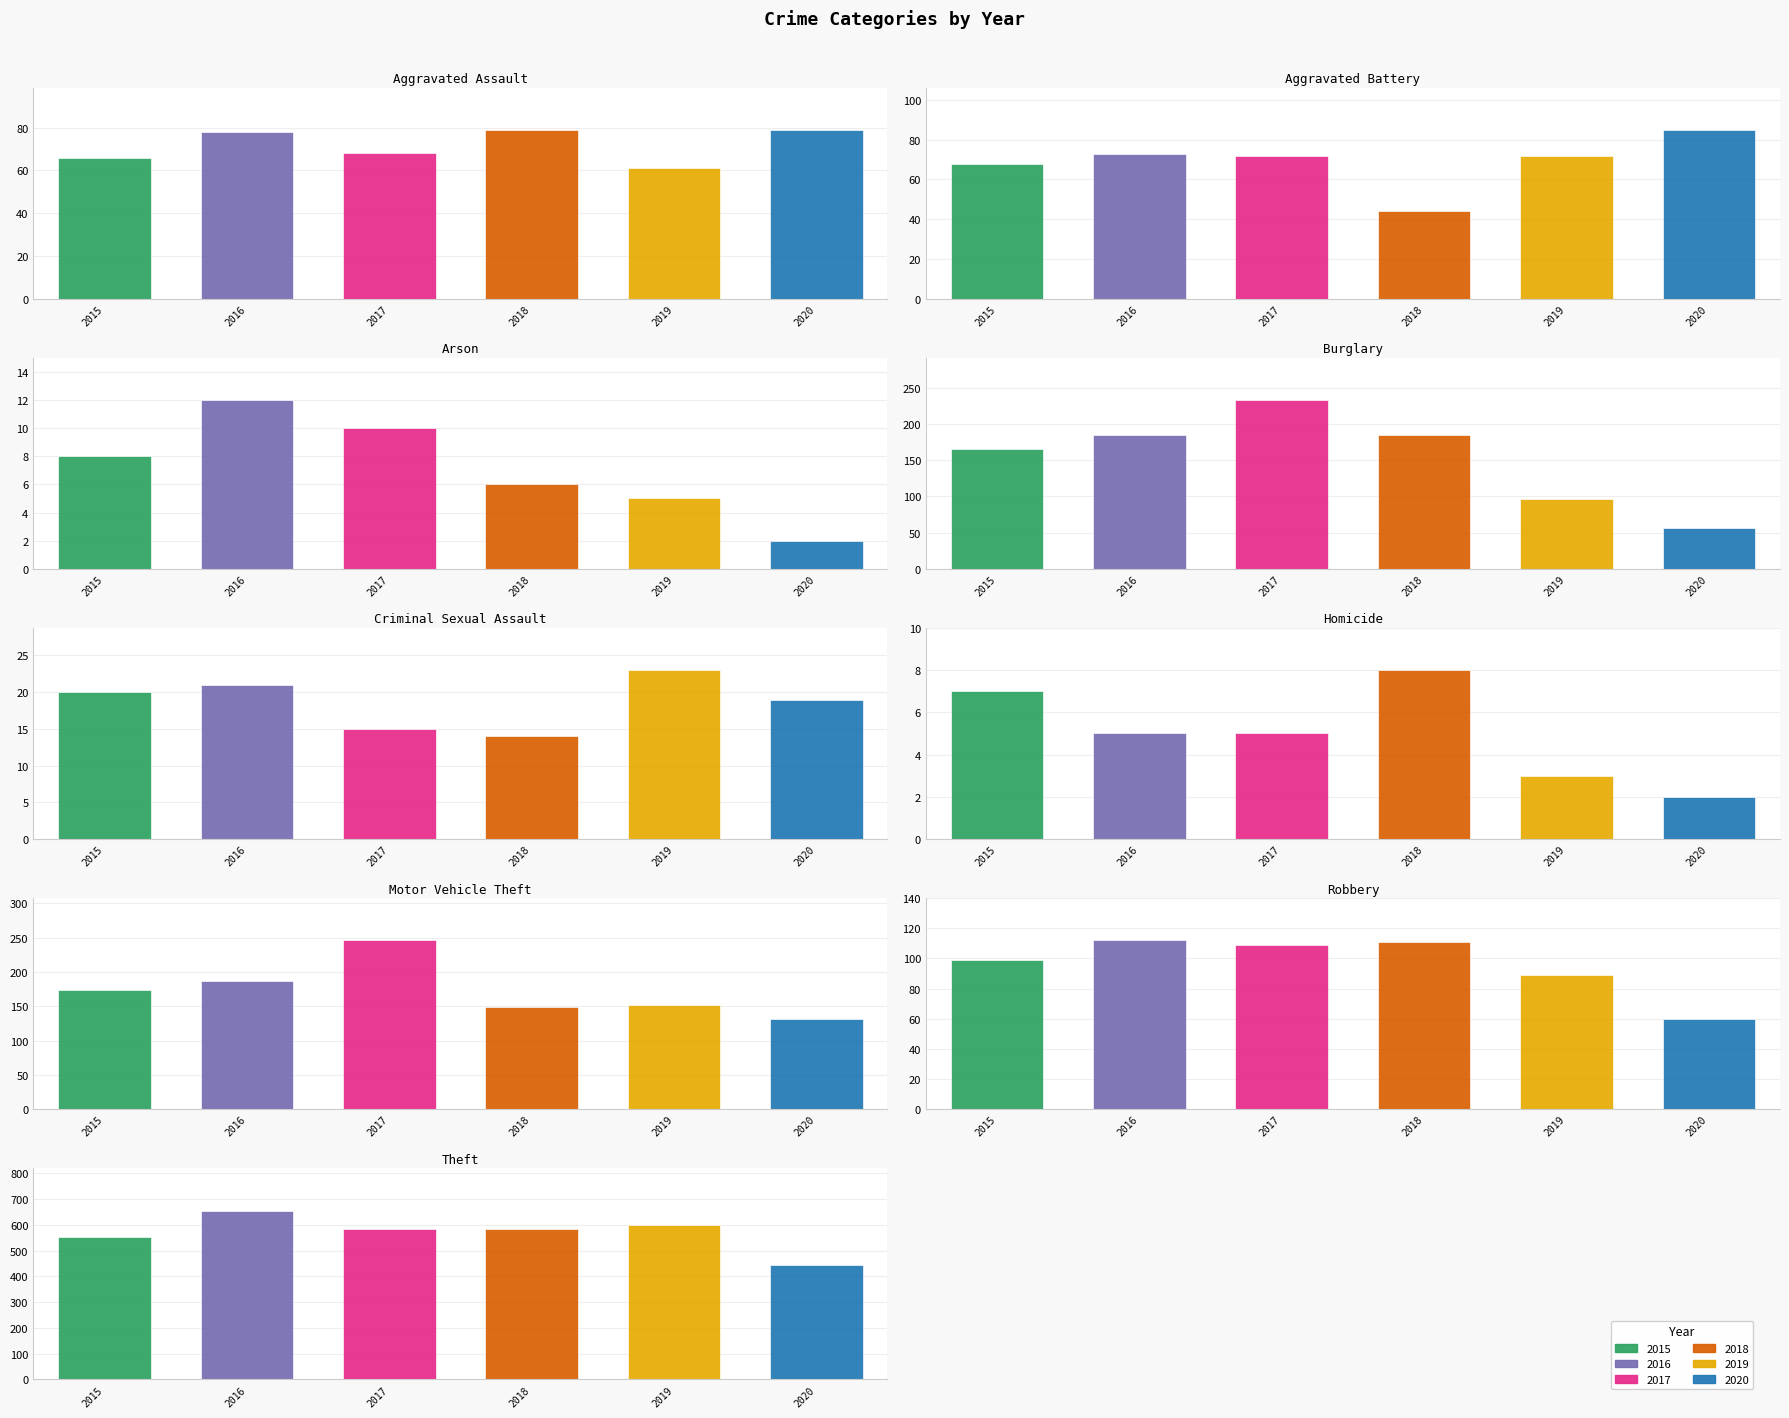

What is the difference between the 2020 values at Homicide and Burglary?

54